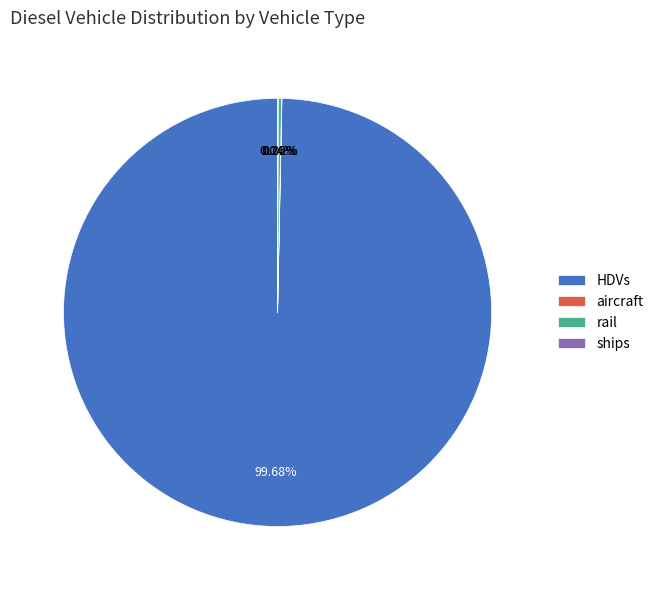

Which category has the biggest portion of the pie?

HDVs